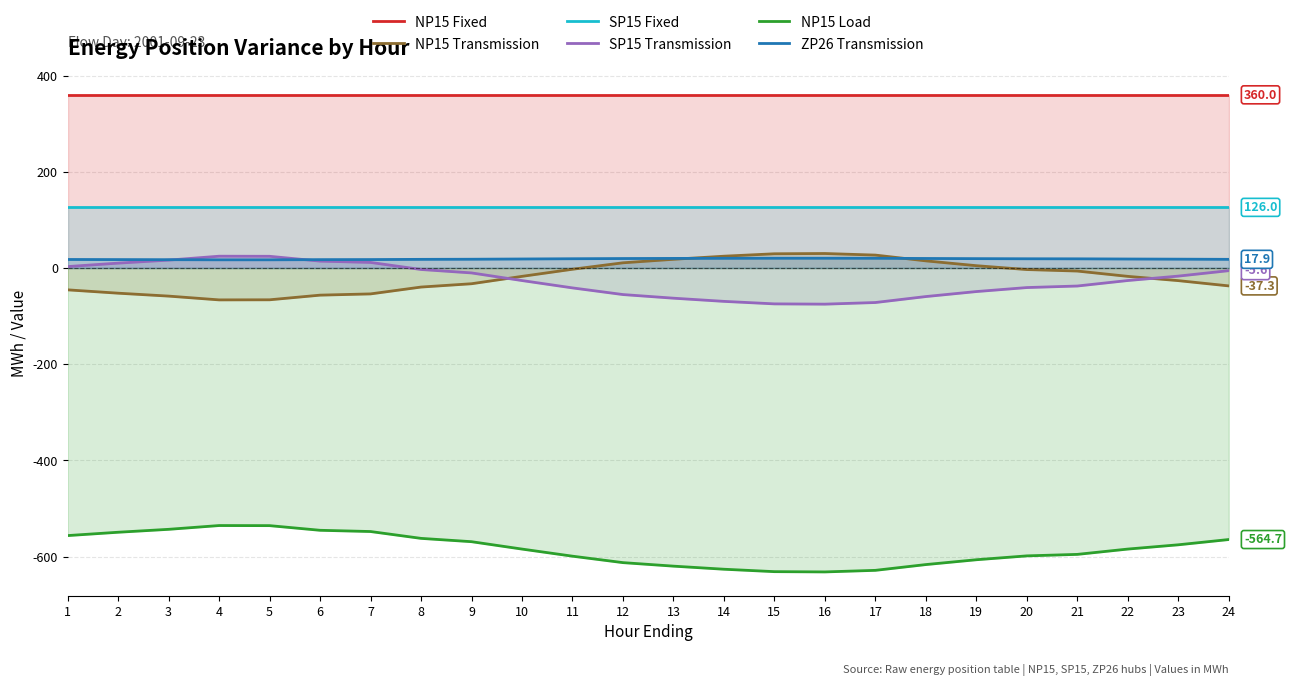

What is the difference between the second highest and minimum values in the ZP26 Transmission series?

3.3